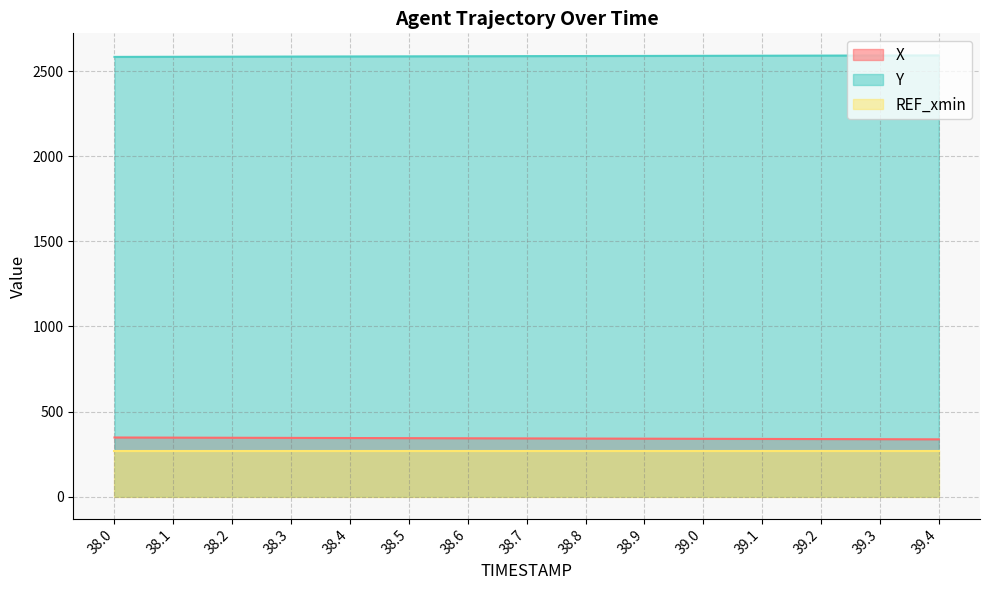

What is the smallest value displayed?

267.8